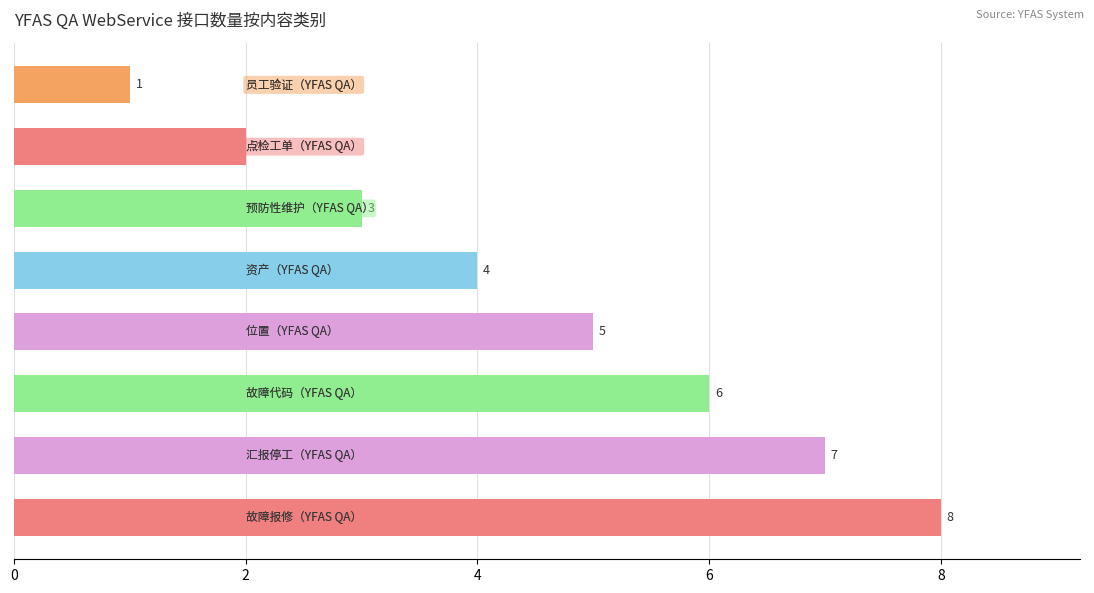

What is the value of the 3rd bar from the top?

3